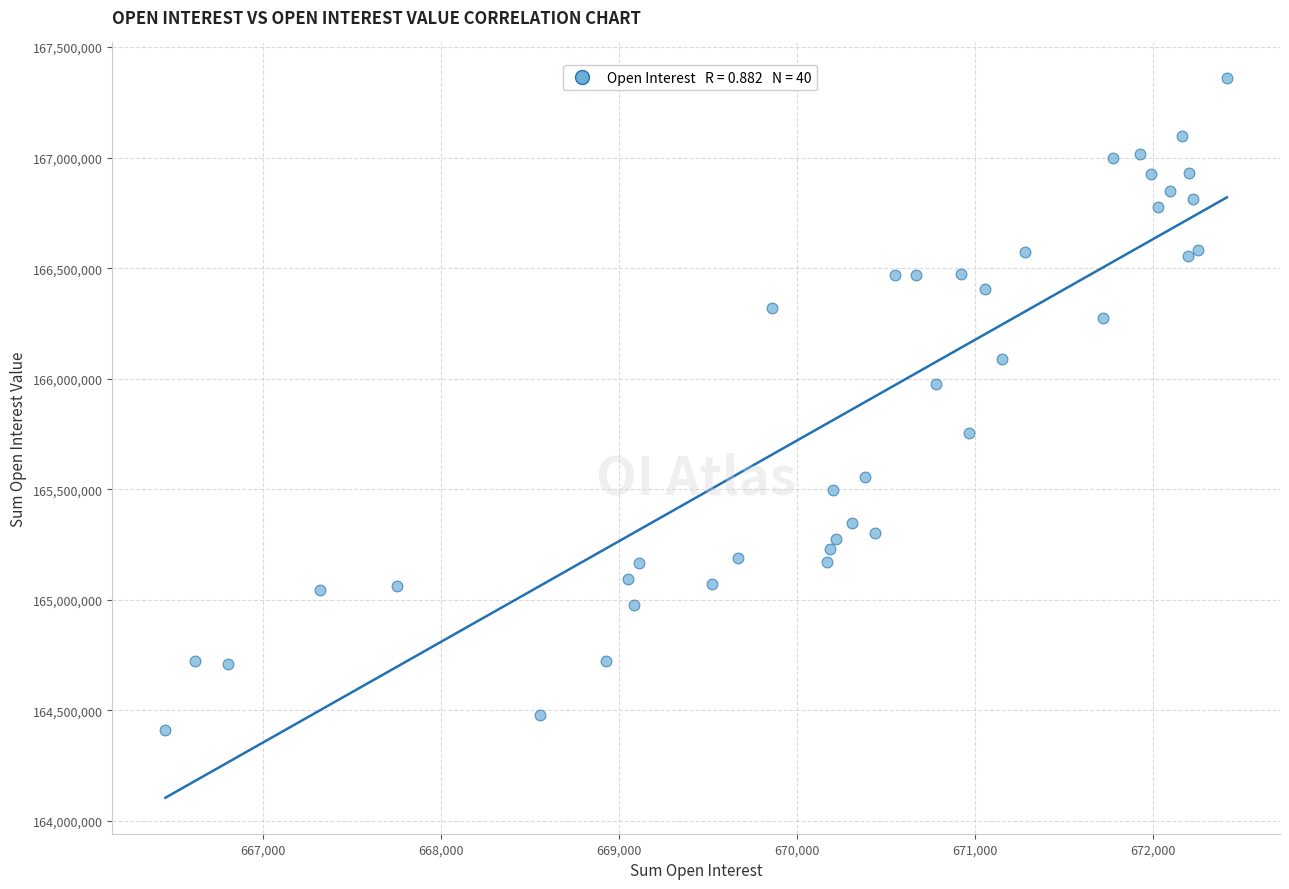

What Y value in the scatter plot is closest to 165884838?

165978370.3